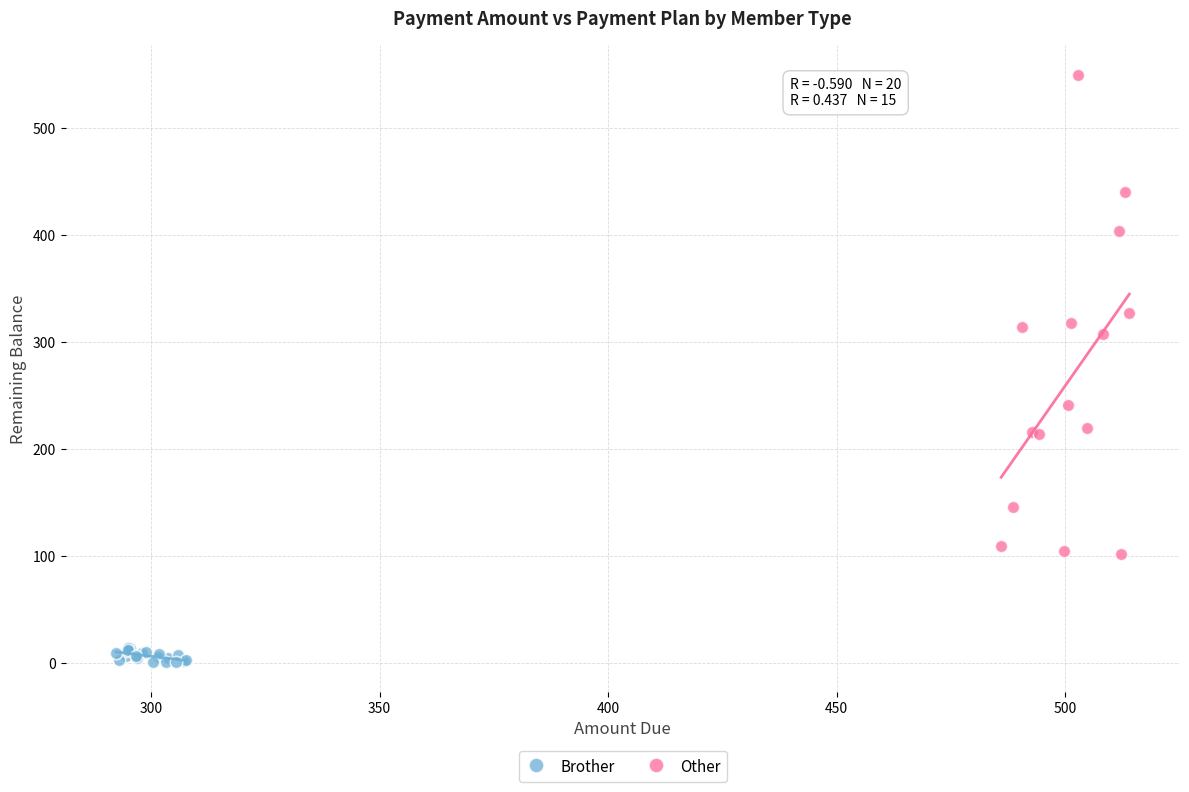

Which series has the largest Y range (max minus min)?

Other